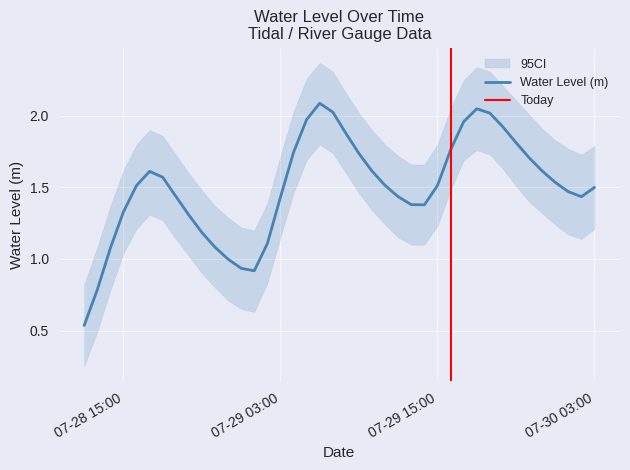

How many interior local peaks (higher than both neighbors) does the data have?

3